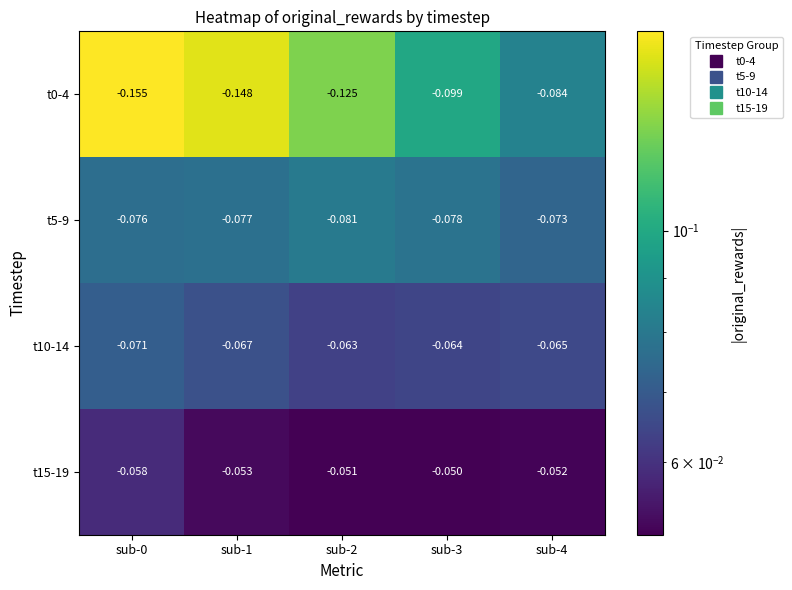

Is the value of t0-4 at sub-0 greater than the value of t5-9 at sub-2?

No